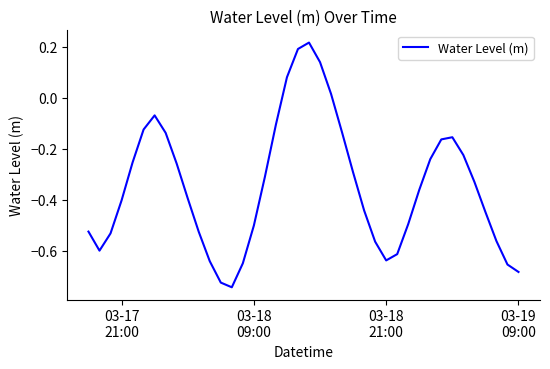

What is the difference between the maximum and minimum values?

1.0